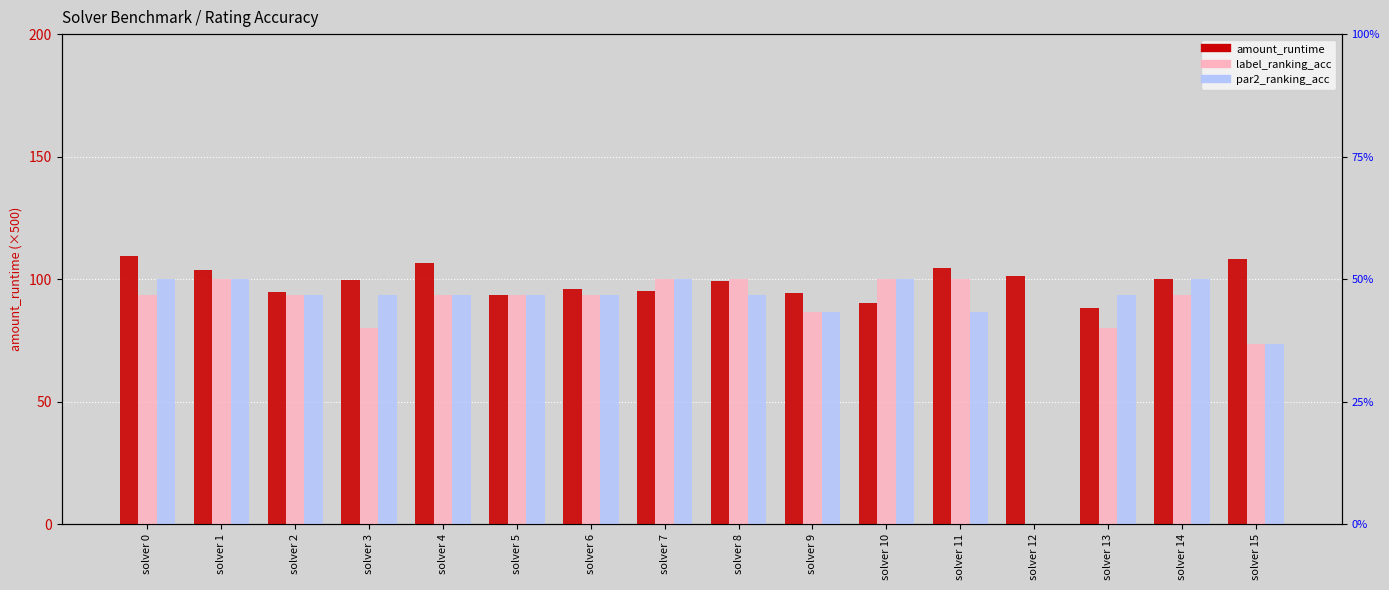

Reading right to left, transcribe all the data shown in this chart.

amount_runtime: solver 15=108.0	solver 14=100.0	solver 13=88.1	solver 12=101.4	solver 11=104.4	solver 10=90.3	solver 9=94.2	solver 8=99.2	solver 7=95.0	solver 6=95.8	solver 5=93.5	solver 4=106.4	solver 3=99.6	solver 2=94.9	solver 1=103.5	solver 0=109.4
label_ranking_acc: solver 15=73.3	solver 14=93.3	solver 13=80.0	solver 12=0.0	solver 11=100.0	solver 10=100.0	solver 9=86.7	solver 8=100.0	solver 7=100.0	solver 6=93.3	solver 5=93.3	solver 4=93.3	solver 3=80.0	solver 2=93.3	solver 1=100.0	solver 0=93.3
par2_ranking_acc: solver 15=73.3	solver 14=100.0	solver 13=93.3	solver 12=0.0	solver 11=86.7	solver 10=100.0	solver 9=86.7	solver 8=93.3	solver 7=100.0	solver 6=93.3	solver 5=93.3	solver 4=93.3	solver 3=93.3	solver 2=93.3	solver 1=100.0	solver 0=100.0